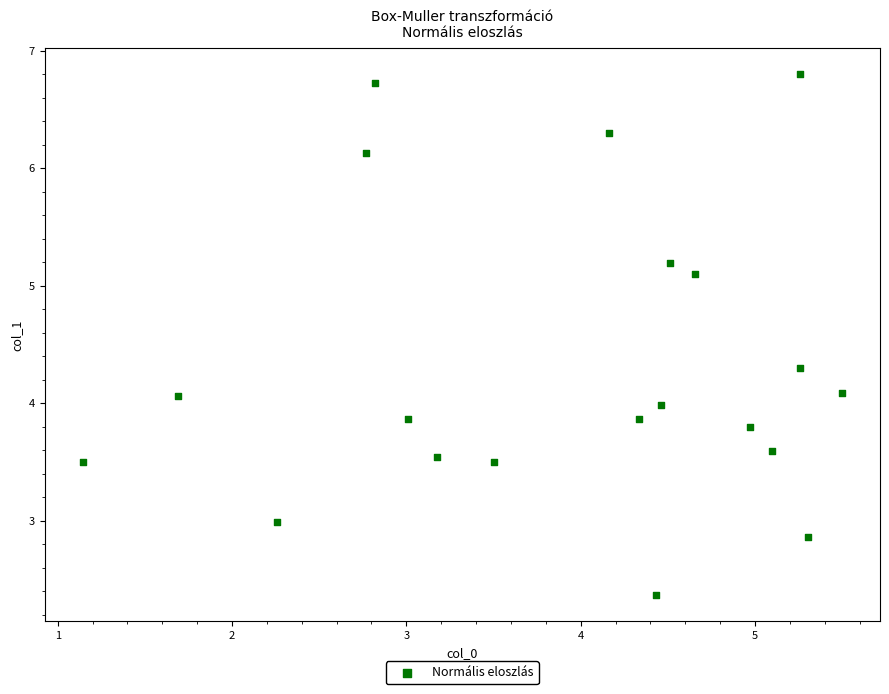

What is the range of X values (max minus min)?

4.4